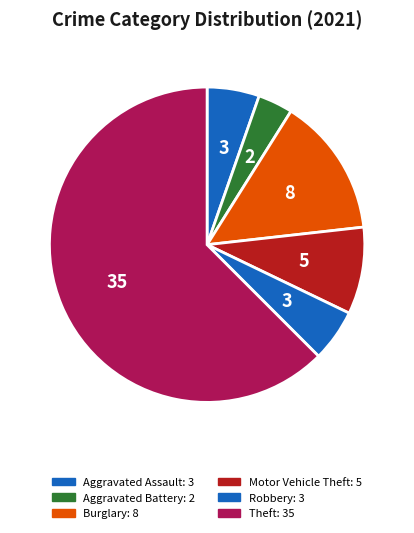

Count the number of slices in the pie.

6